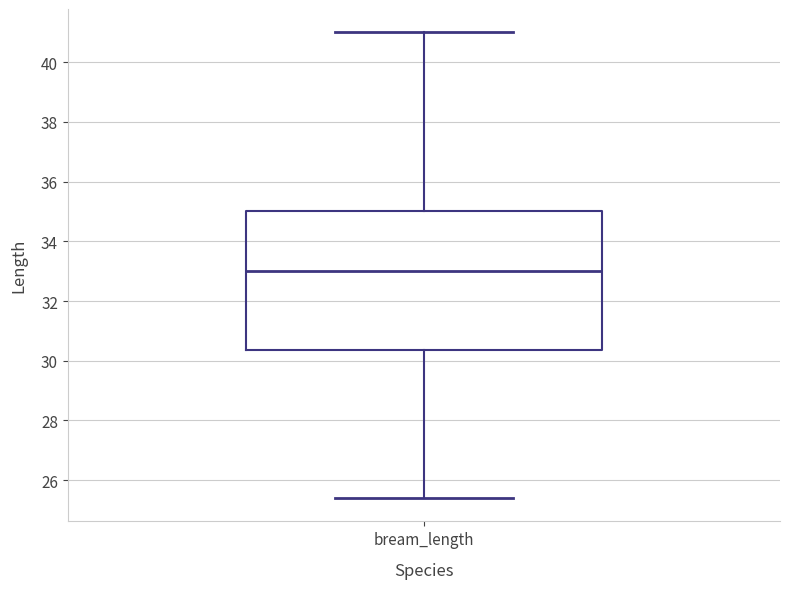

Transcribe this box plot: give where the median line is, the range the box spans, and where the two whiskers end, as read against the y-axis. The values are not printed on the chart, so give them approximately, as read against the axis.

median 33.0, box 30.4 to 35.0, whiskers 25.4 to 41.0